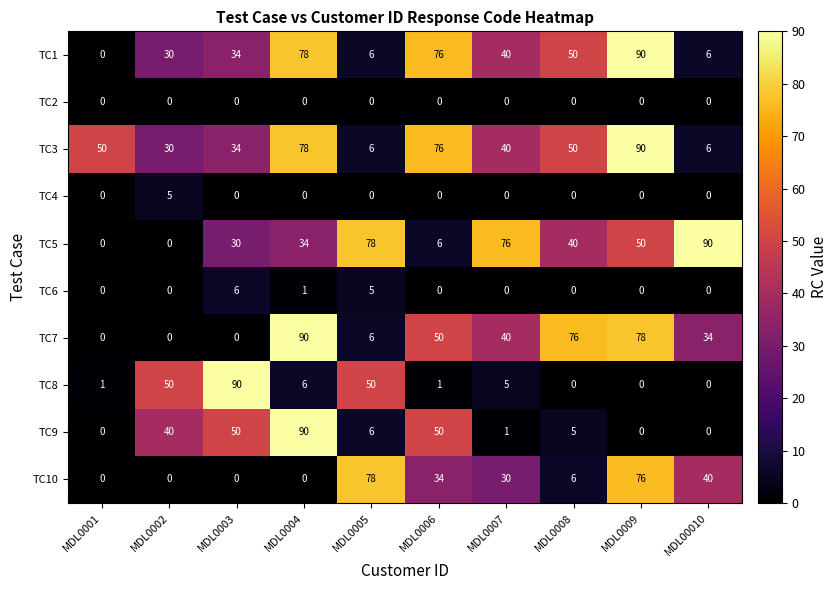

Is it true that TC8 equals 6 at MDL0004?

True